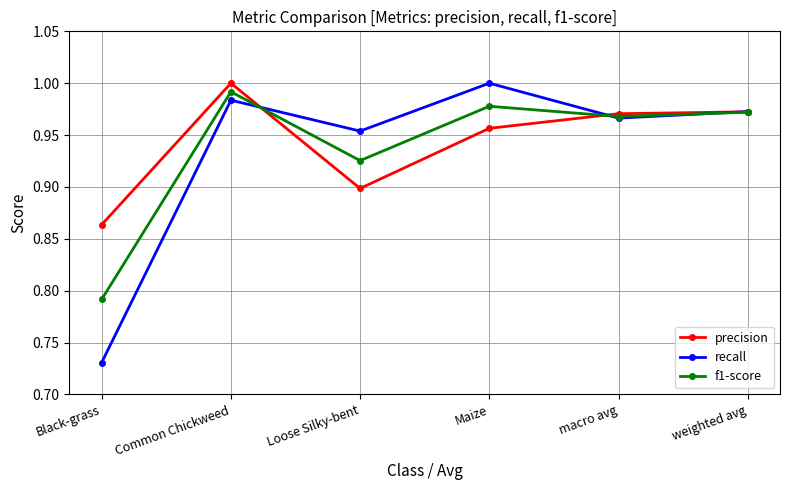

Is the value of recall at macro avg greater than the value of f1-score at Loose Silky-bent?

Yes